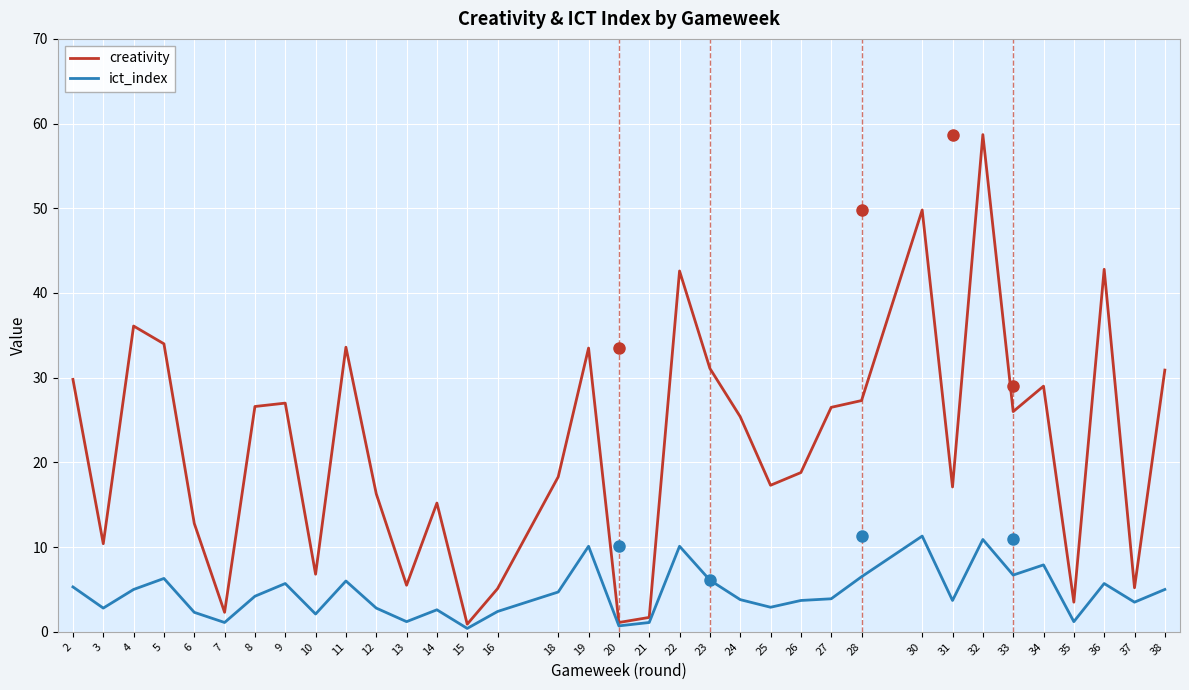

List the series in order of their overall mean, lowest first.

ict_index, creativity